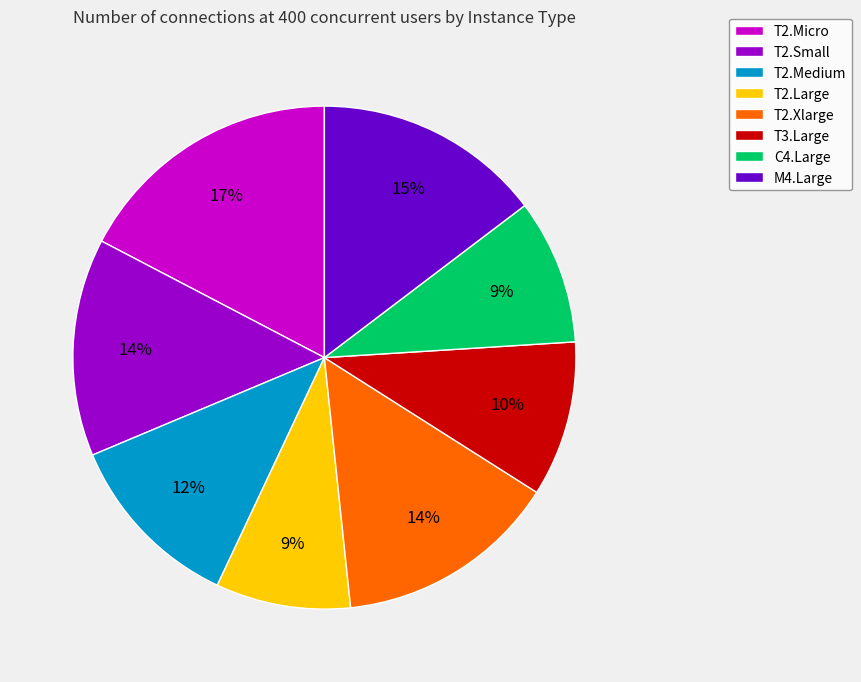

True or false: M4.Large accounts for 23% of the total.

False